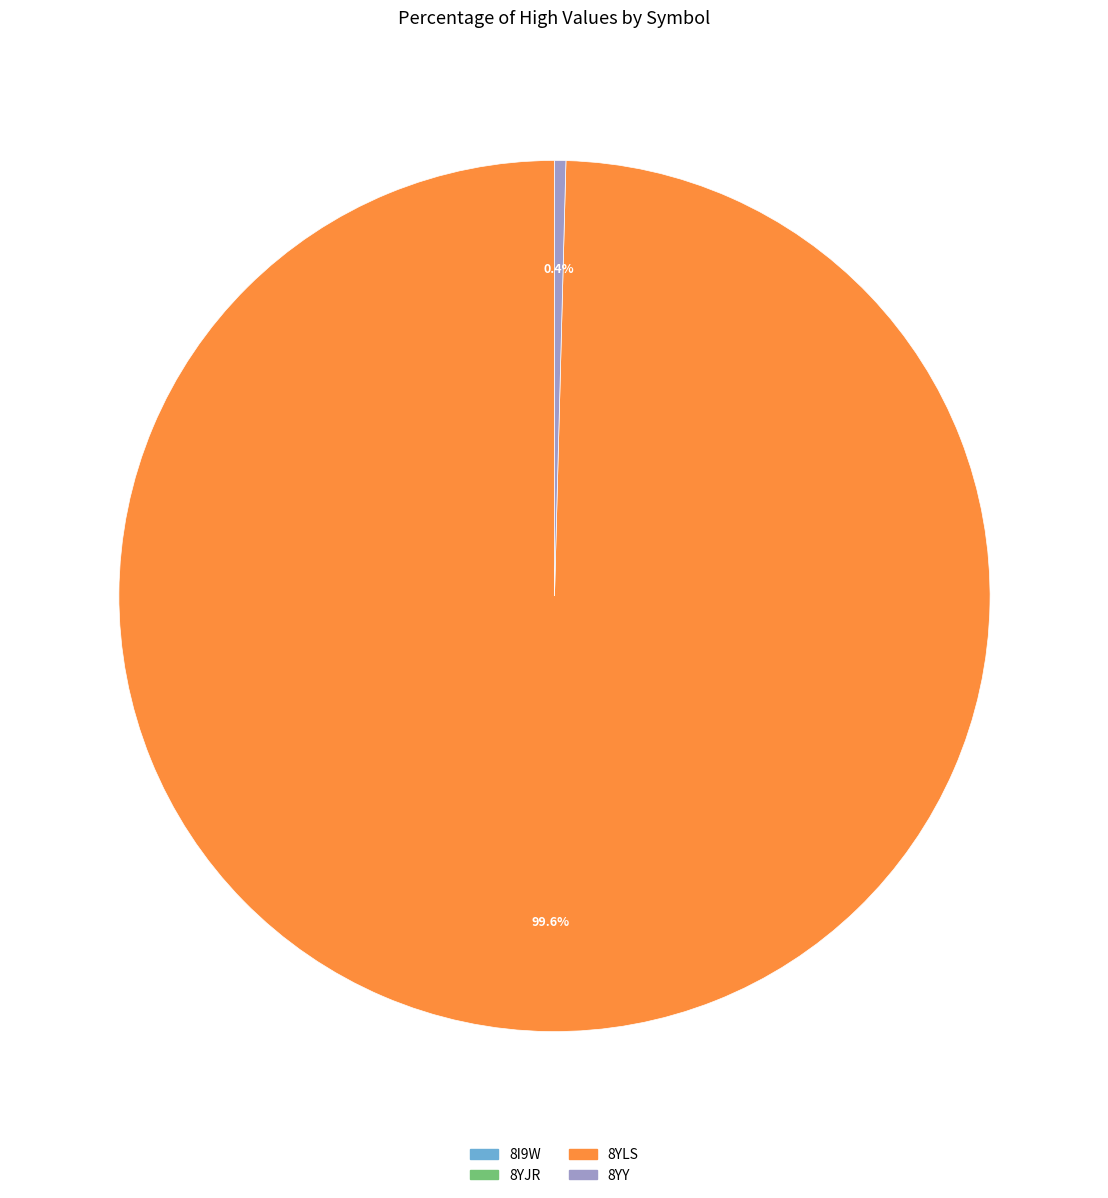

True or false: 8YLS accounts for 90% of the total.

False